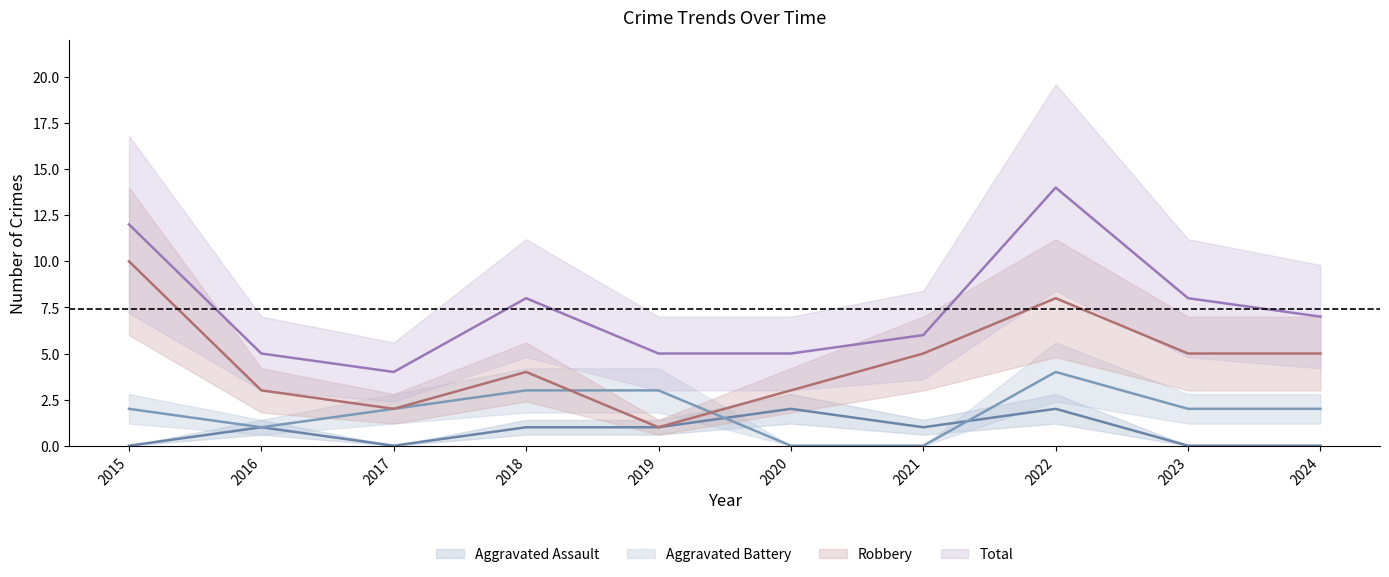

At which label does Total first exceed 7?

2015